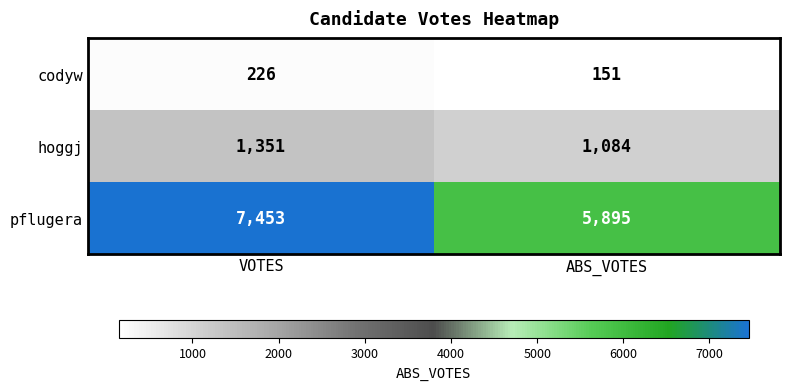

At which category does the chart reach its minimum across all series?

ABS_VOTES